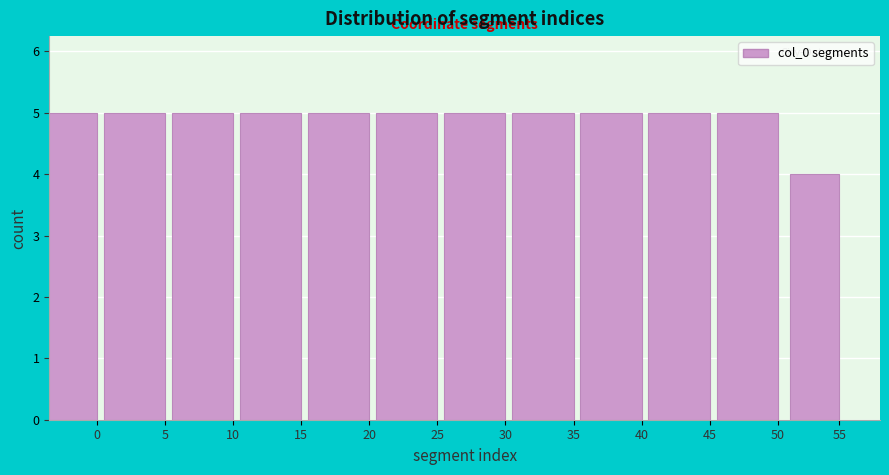

Reading right to left, transcribe all the data shown in this chart.

55=4	50=5	45=5	40=5	35=5	30=5	25=5	20=5	15=5	10=5	5=5	0=5